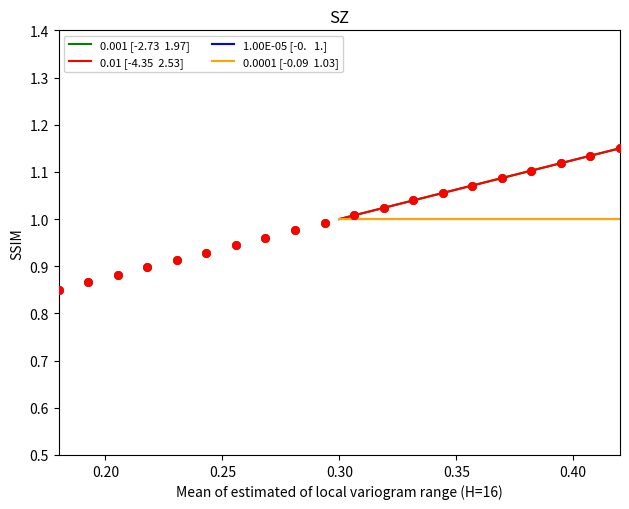

Which series has the largest Y range (max minus min)?

0.01 [-4.35  2.53]